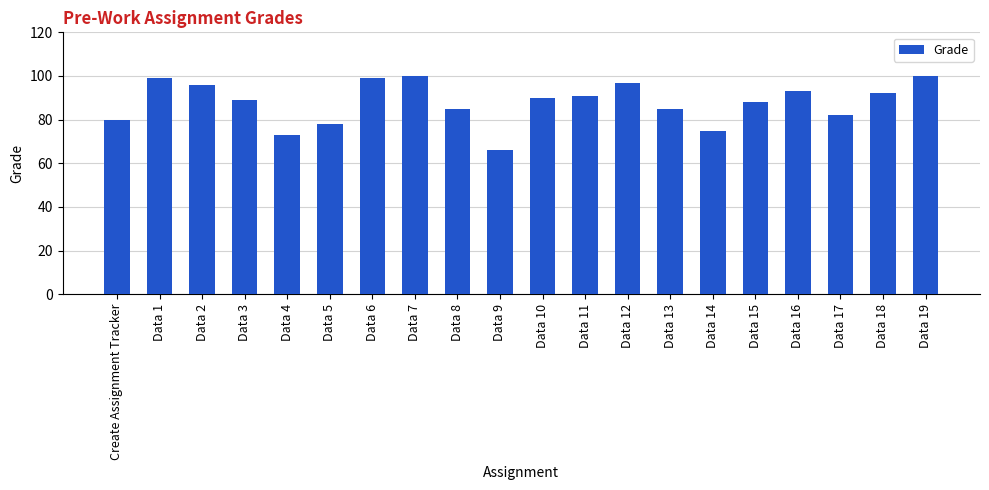

What is the ratio of the value at Data 2 to the value at Data 12?

1.0